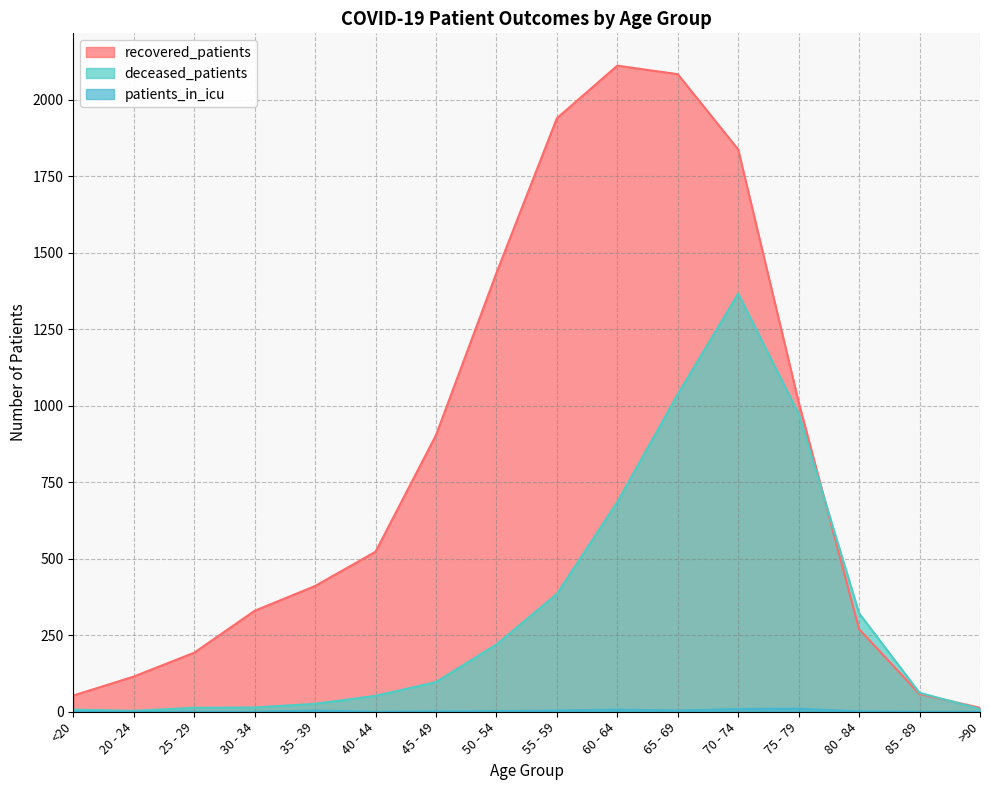

How many values in the recovered_patients series are below 523?

8